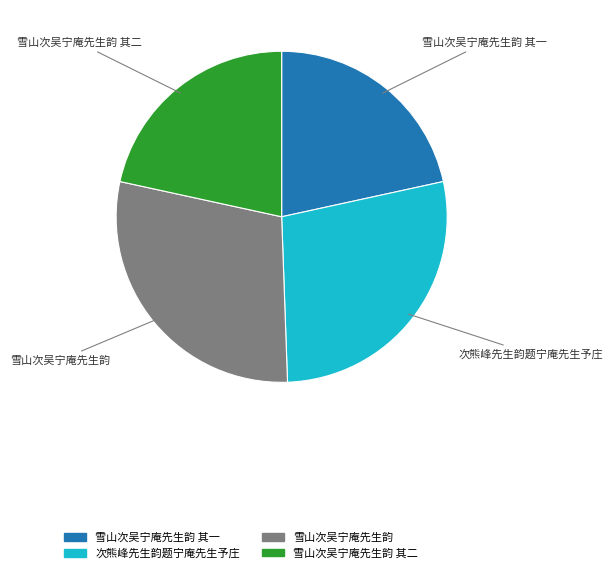

Does any single category account for the majority?

No